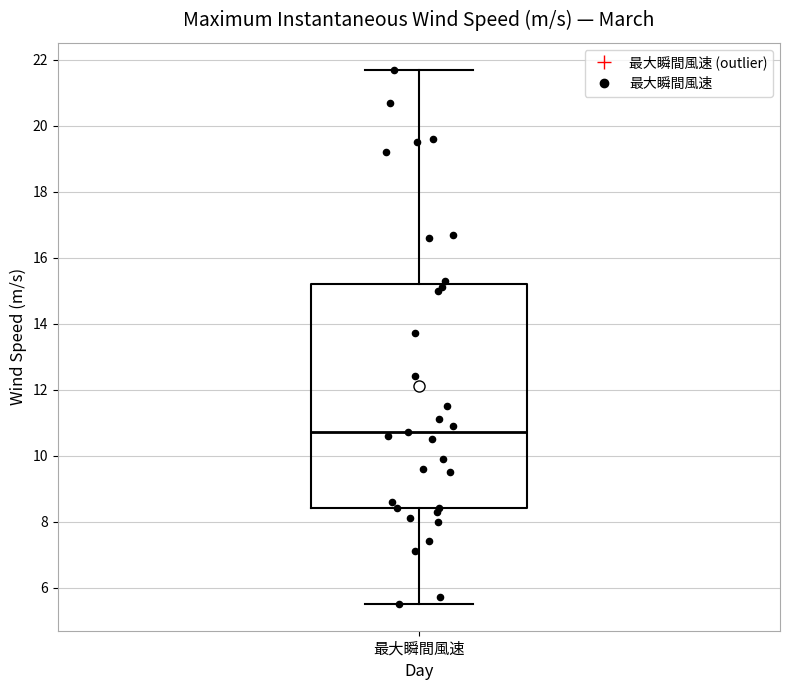

Read this box plot against the y-axis: the position of the median line, the range covered by the box, and the ends of both whiskers. The values are not printed on the chart, so give them approximately, as read against the axis.

median 10.8, box 8.4 to 15.2, whiskers 5.6 to 21.8